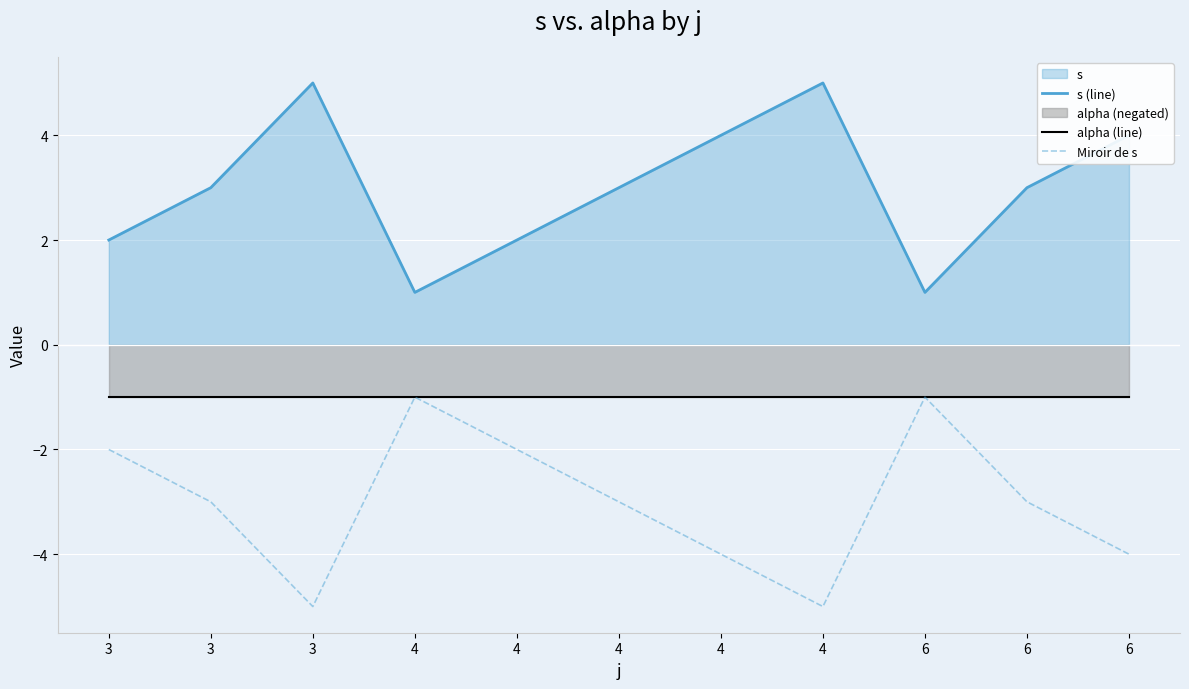

How many data points in Miroir de s are less than -3?

4